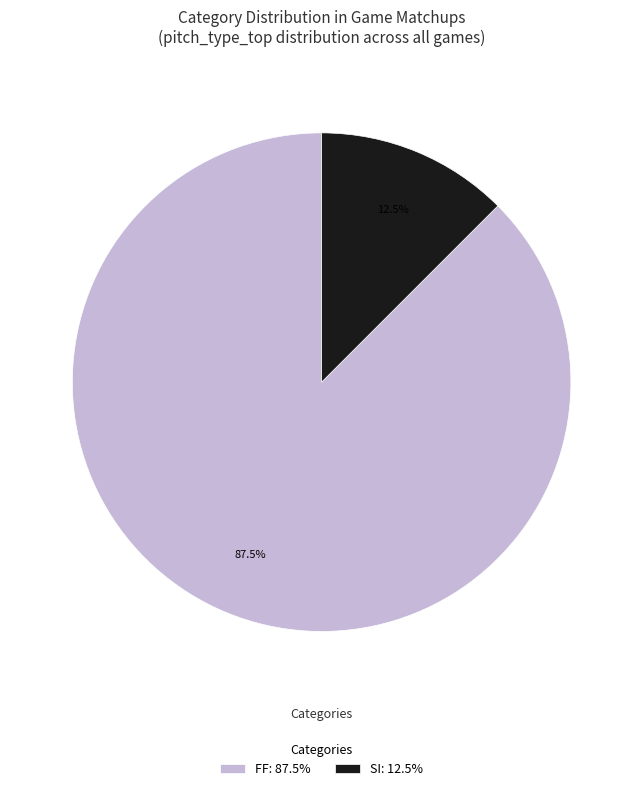

Combined, what portion of the pie is SI: 12.5% and FF: 87.5%?

100.0%